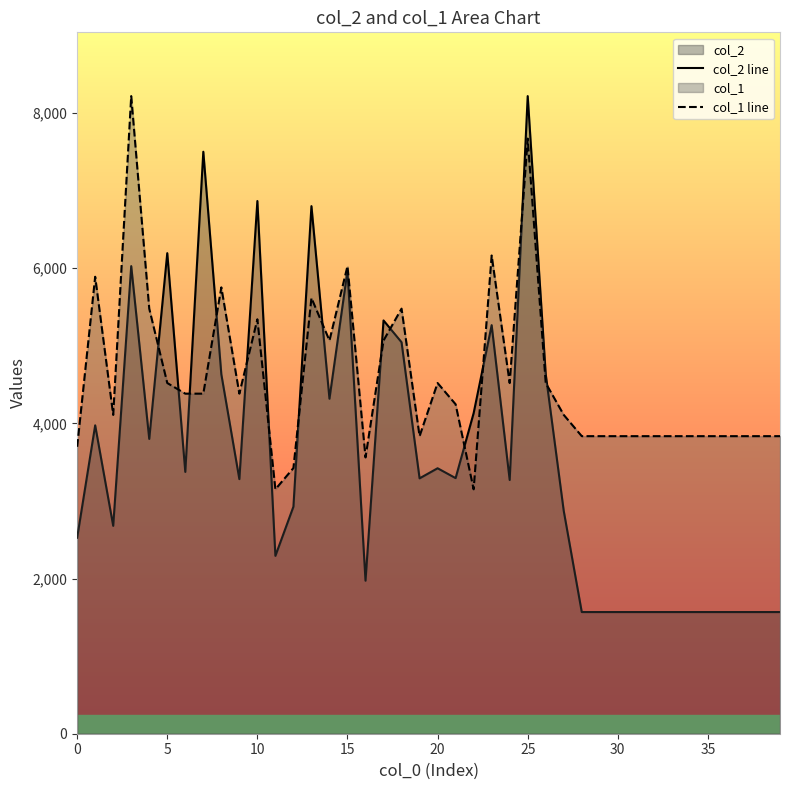

What is the difference between the second highest and minimum values in the col_2 line series?

5932.0